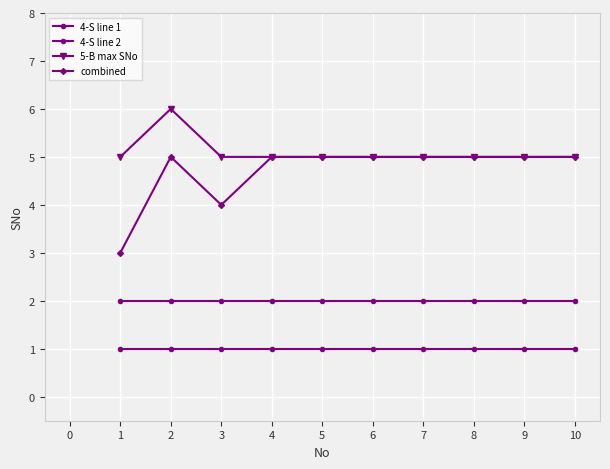

True or false: 4-S line 2 and 5-B max SNo cross at least once.

False